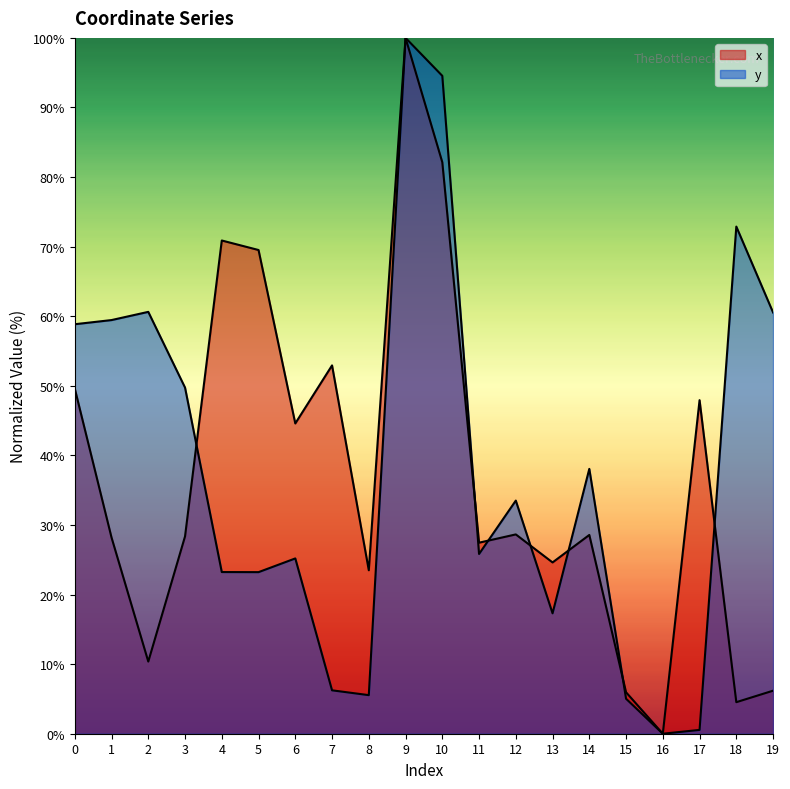

What is the sum of the x values at 13 and 16?

24.6